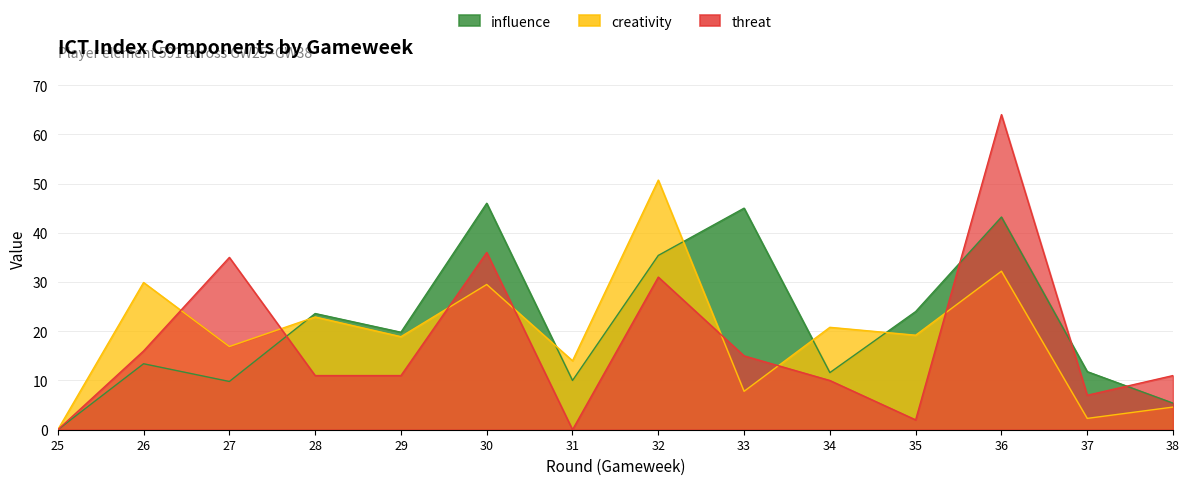

Which category has the lowest value across all series?

25